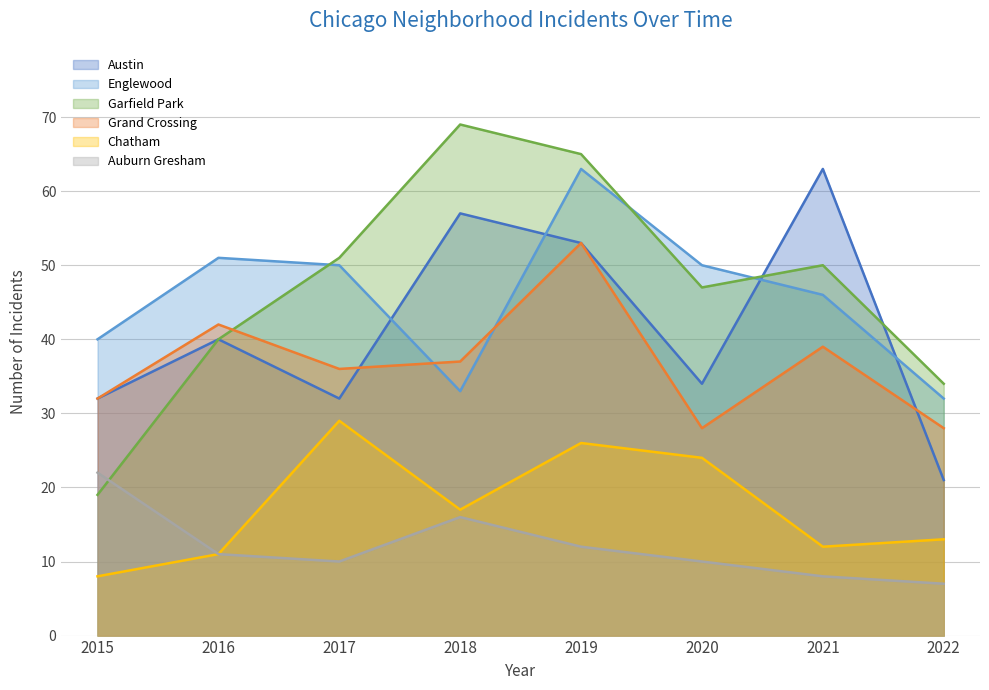

What is the difference between the Grand Crossing values at 2022 and 2015?

4